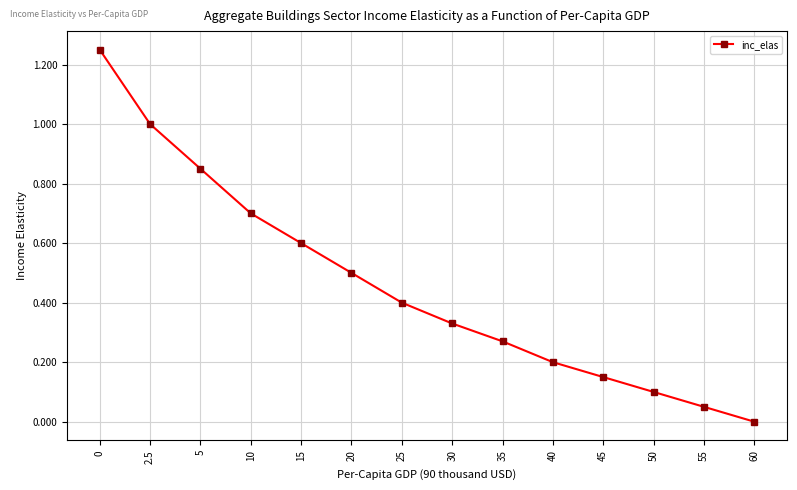

List the labels in order of value, smallest first.

60, 55, 50, 45, 40, 35, 30, 25, 20, 15, 10, 5, 2.5, 0